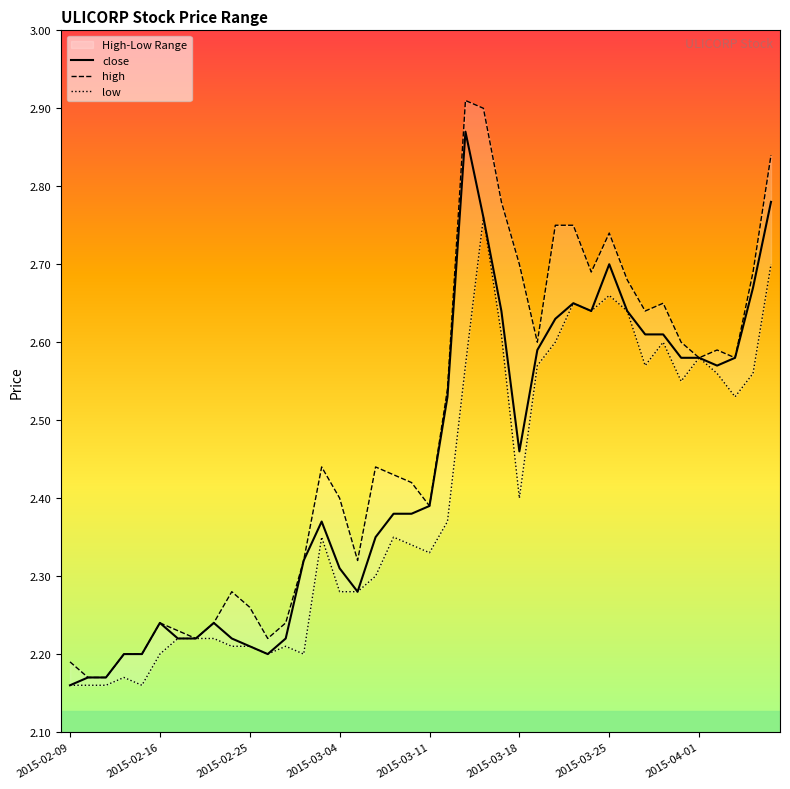

Does the chart display data point markers on the line(s)?

No